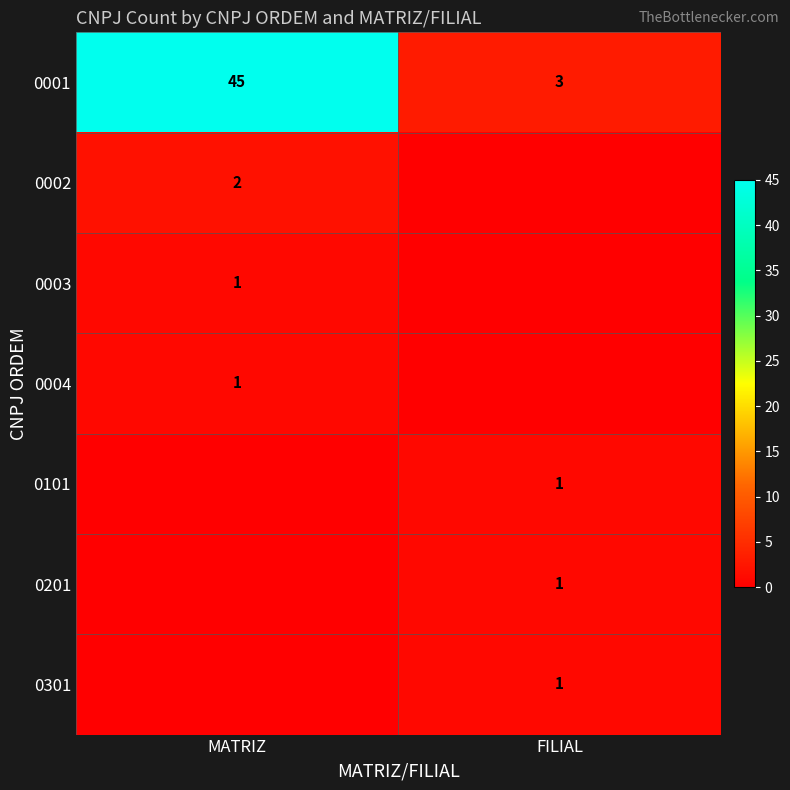

What is the lowest value of the 0001 series?

3